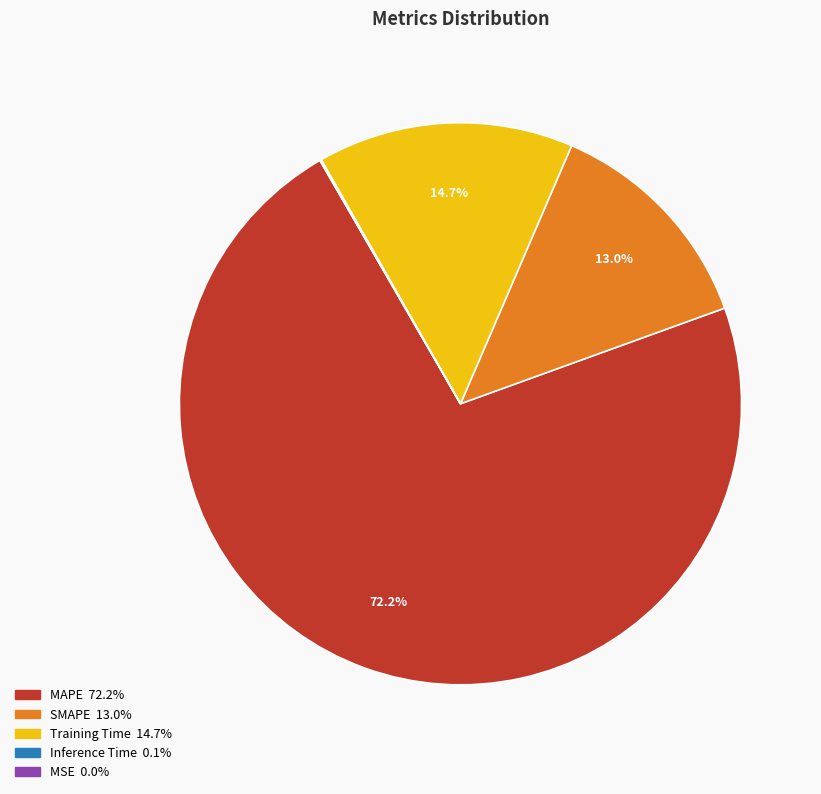

What is the largest slice in the pie chart?

MAPE